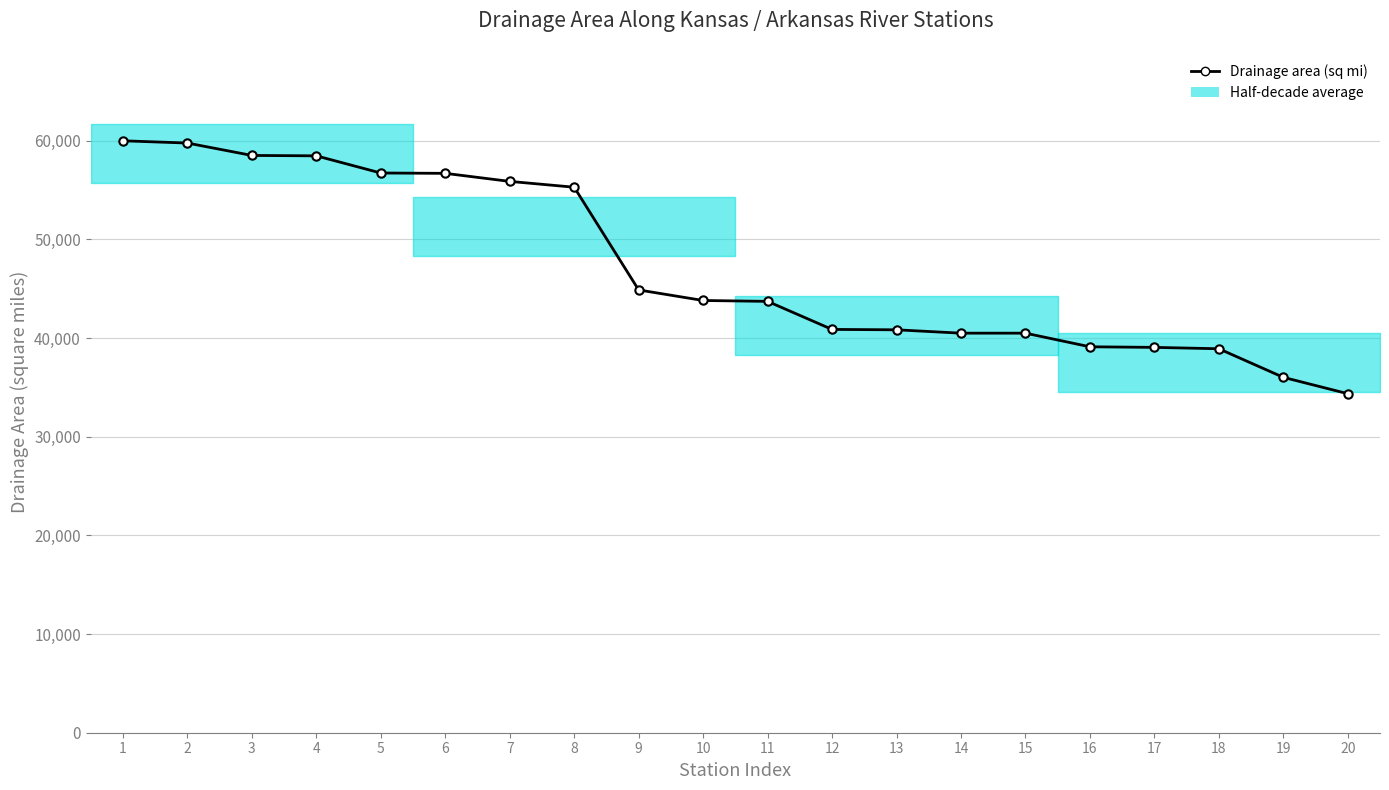

True or false: the data shows 75101 at 8.

False